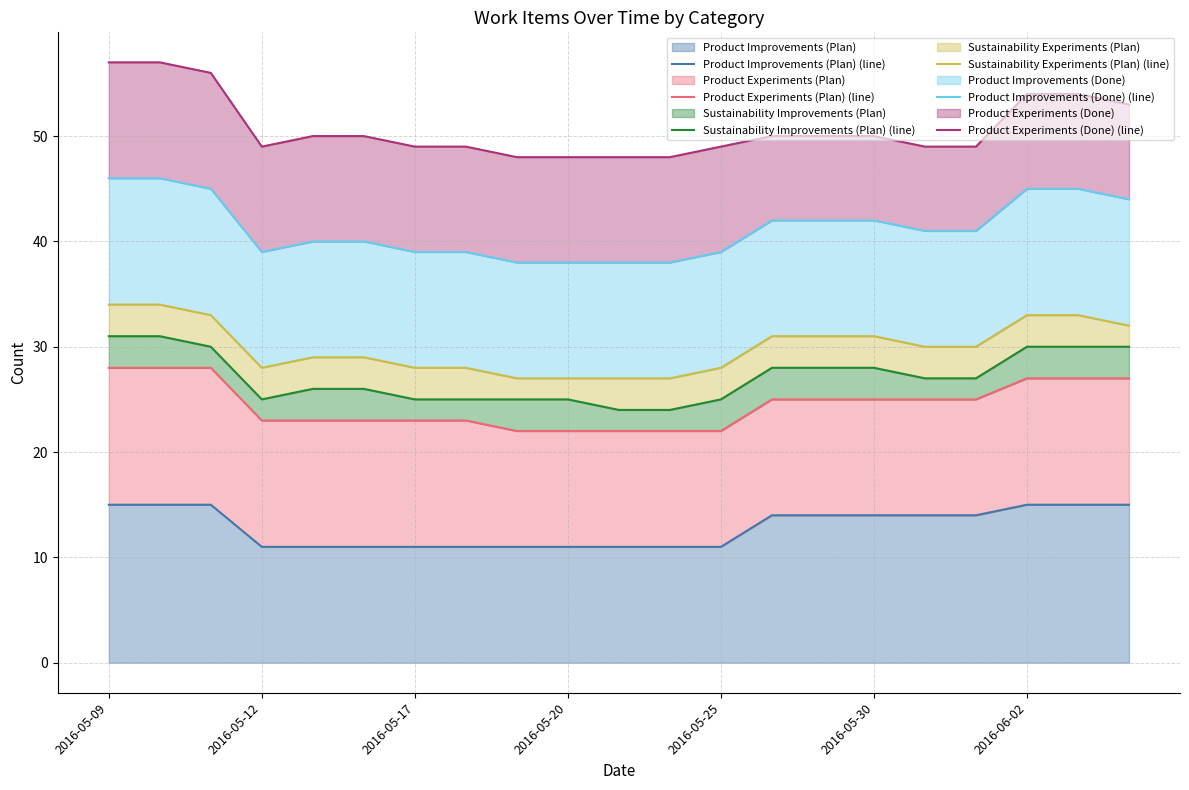

Does the chart display data point markers on the line(s)?

No